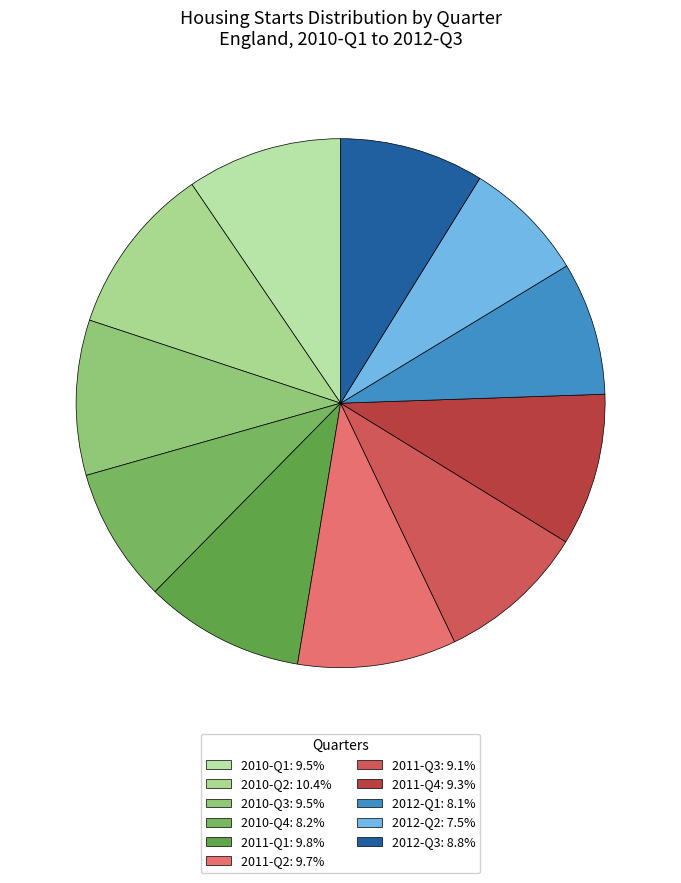

How many segments does this pie chart have?

11